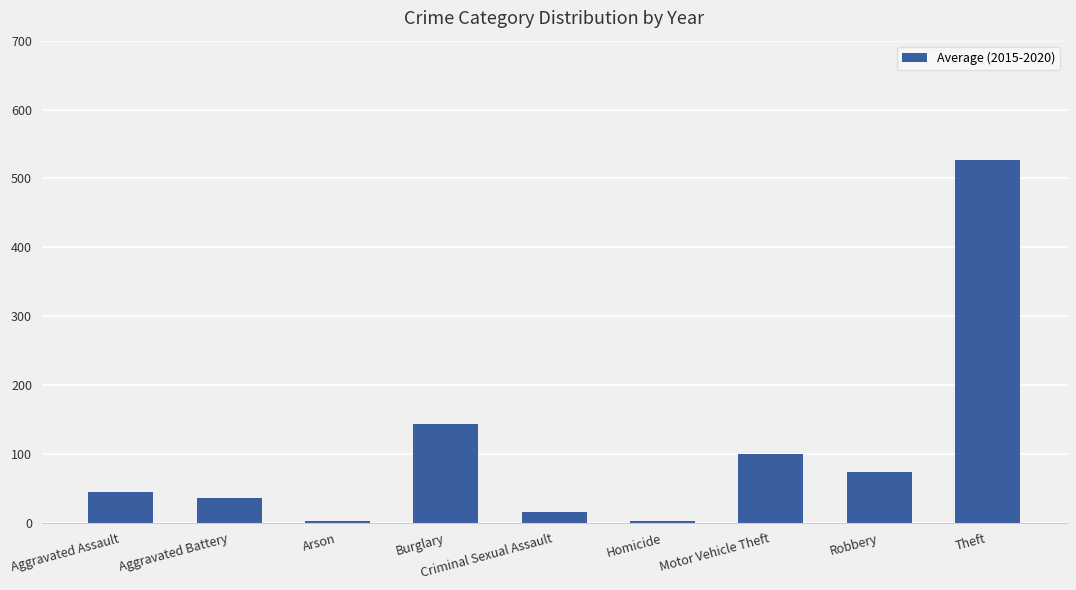

What is the minimum value shown in the chart?

2.5